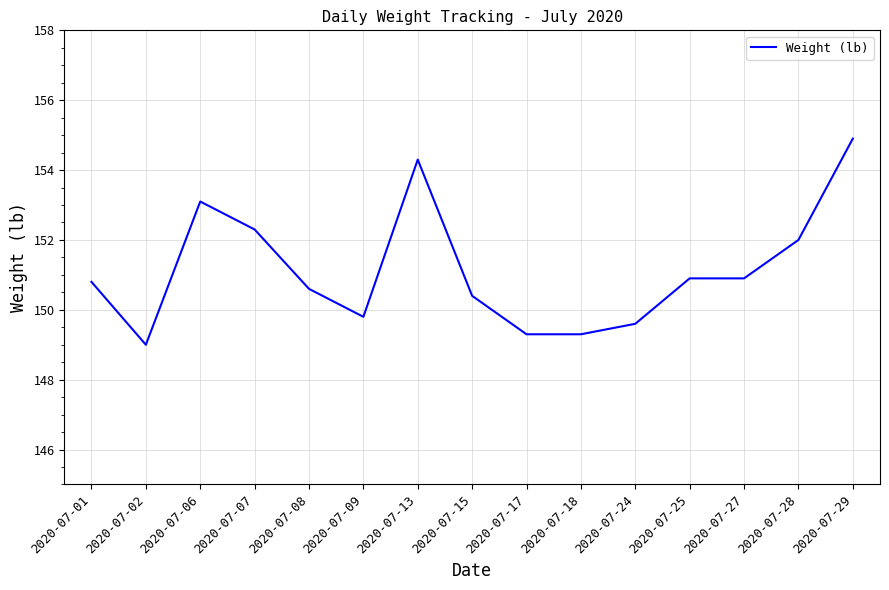

At which label does the data first exceed 150?

2020-07-01